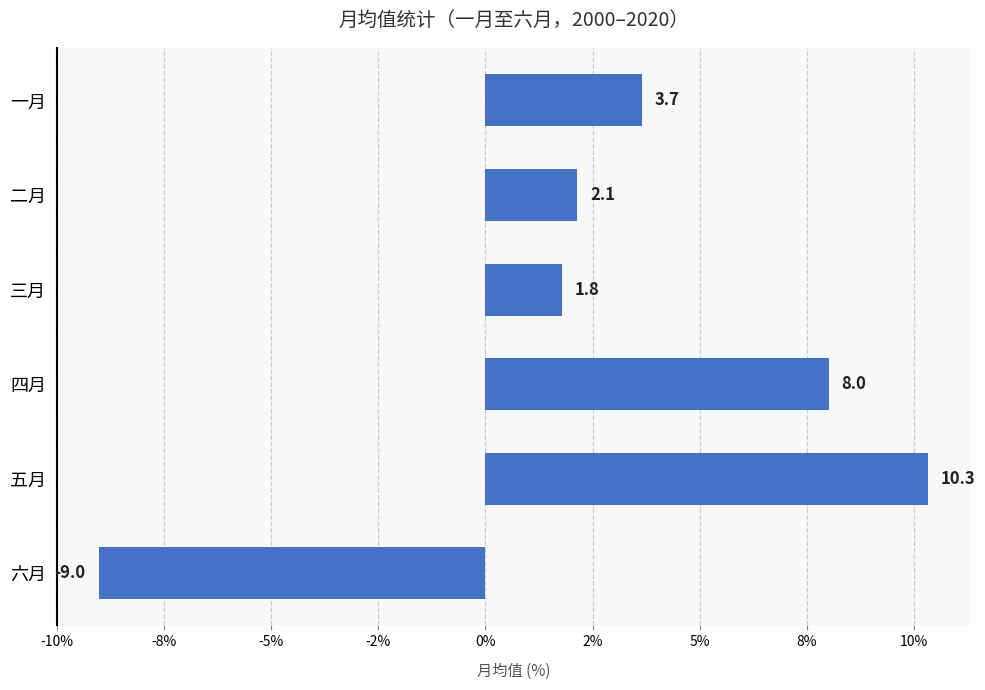

What is the maximum value shown in the chart?

10.3